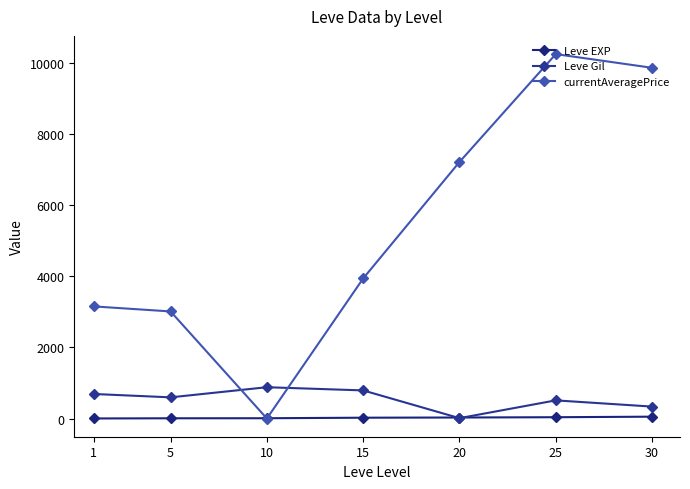

How many Leve Gil values are between 335 and 790?

5